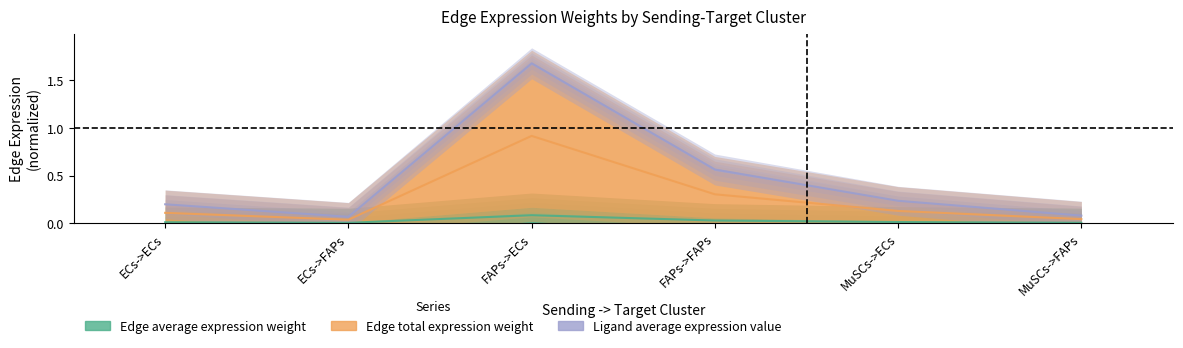

Which series changed the most between ECs->ECs and FAPs->ECs?

Edge total expression weight